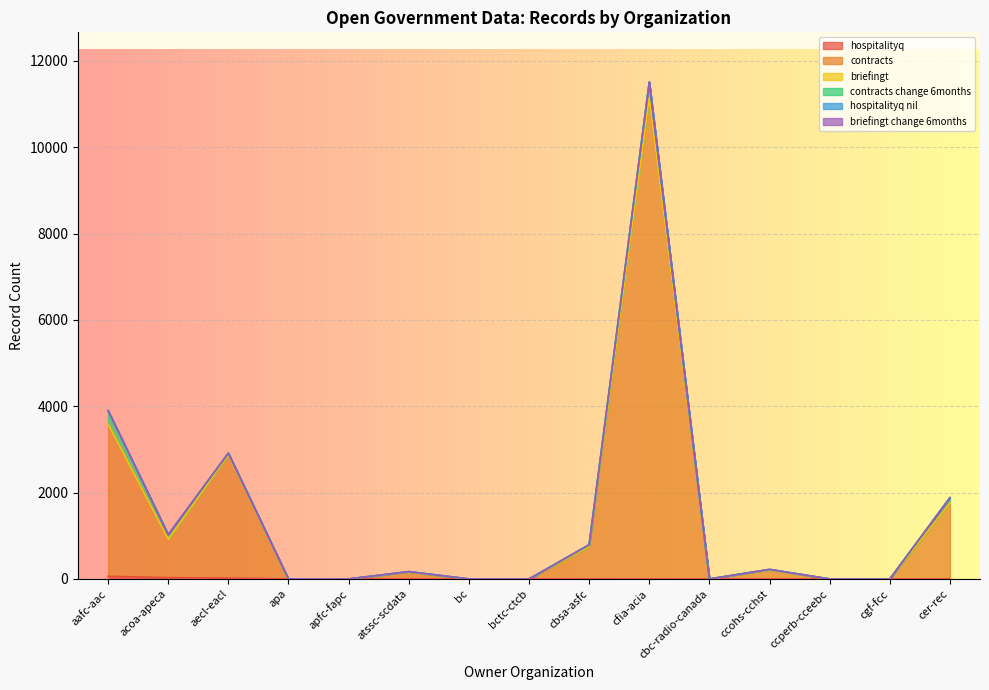

Count the number of data series in this chart.

6